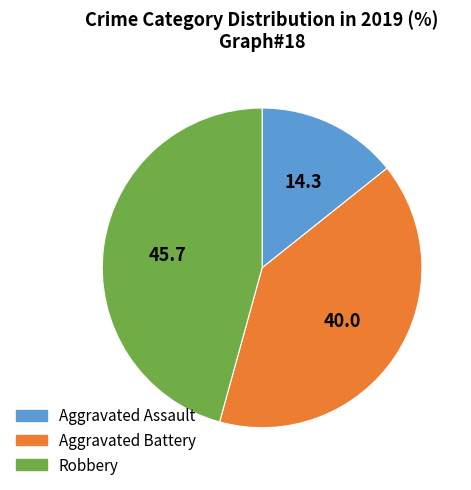

Rank the categories by value from highest to lowest.

Robbery, Aggravated Battery, Aggravated Assault